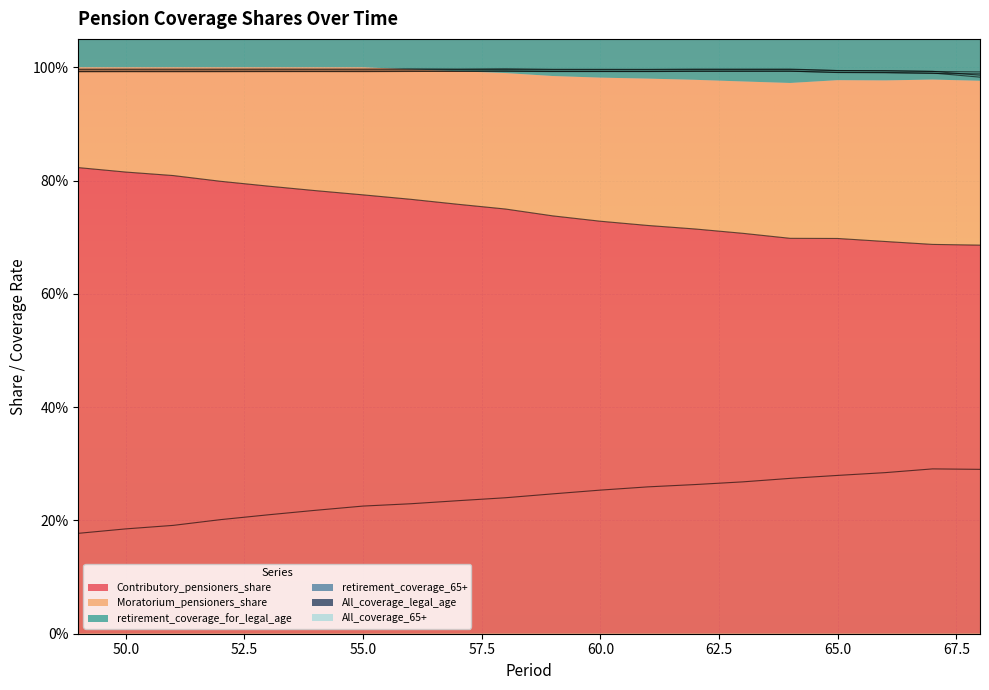

Reading left to right, transcribe all the data shown in this chart.

Contributory_pensioners_share: 0.8	0.8	0.8	0.8	0.8	0.8	0.8	0.8	0.8	0.7	0.7	0.7	0.7	0.7	0.7	0.7	0.7	0.7	0.7	0.7
Moratorium_pensioners_share: 0.2	0.2	0.2	0.2	0.2	0.2	0.2	0.2	0.2	0.2	0.2	0.3	0.3	0.3	0.3	0.3	0.3	0.3	0.3	0.3
retirement_coverage_for_legal_age: 1.0	1.0	1.0	1.0	1.0	1.0	1.0	1.0	1.0	1.0	1.0	1.0	1.0	1.0	1.0	1.0	1.0	1.0	1.0	1.0
retirement_coverage_65+: 1.0	1.0	1.0	1.0	1.0	1.0	1.0	1.0	1.0	1.0	1.0	1.0	1.0	1.0	1.0	1.0	1.0	1.0	1.0	1.0
All_coverage_legal_age: 1.0	1.0	1.0	1.0	1.0	1.0	1.0	1.0	1.0	1.0	1.0	1.0	1.0	1.0	1.0	1.0	1.0	1.0	1.0	1.0
All_coverage_65+: 1.0	1.0	1.0	1.0	1.0	1.0	1.0	1.0	1.0	1.0	1.0	1.0	1.0	1.0	1.0	1.0	1.0	1.0	1.0	1.0